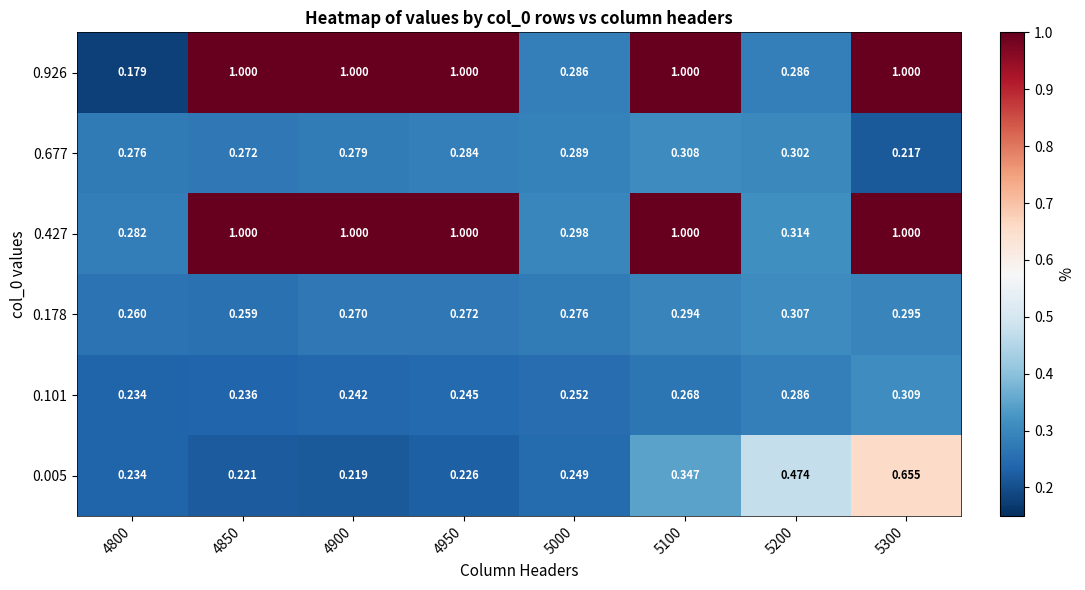

How many series are shown in this chart?

6